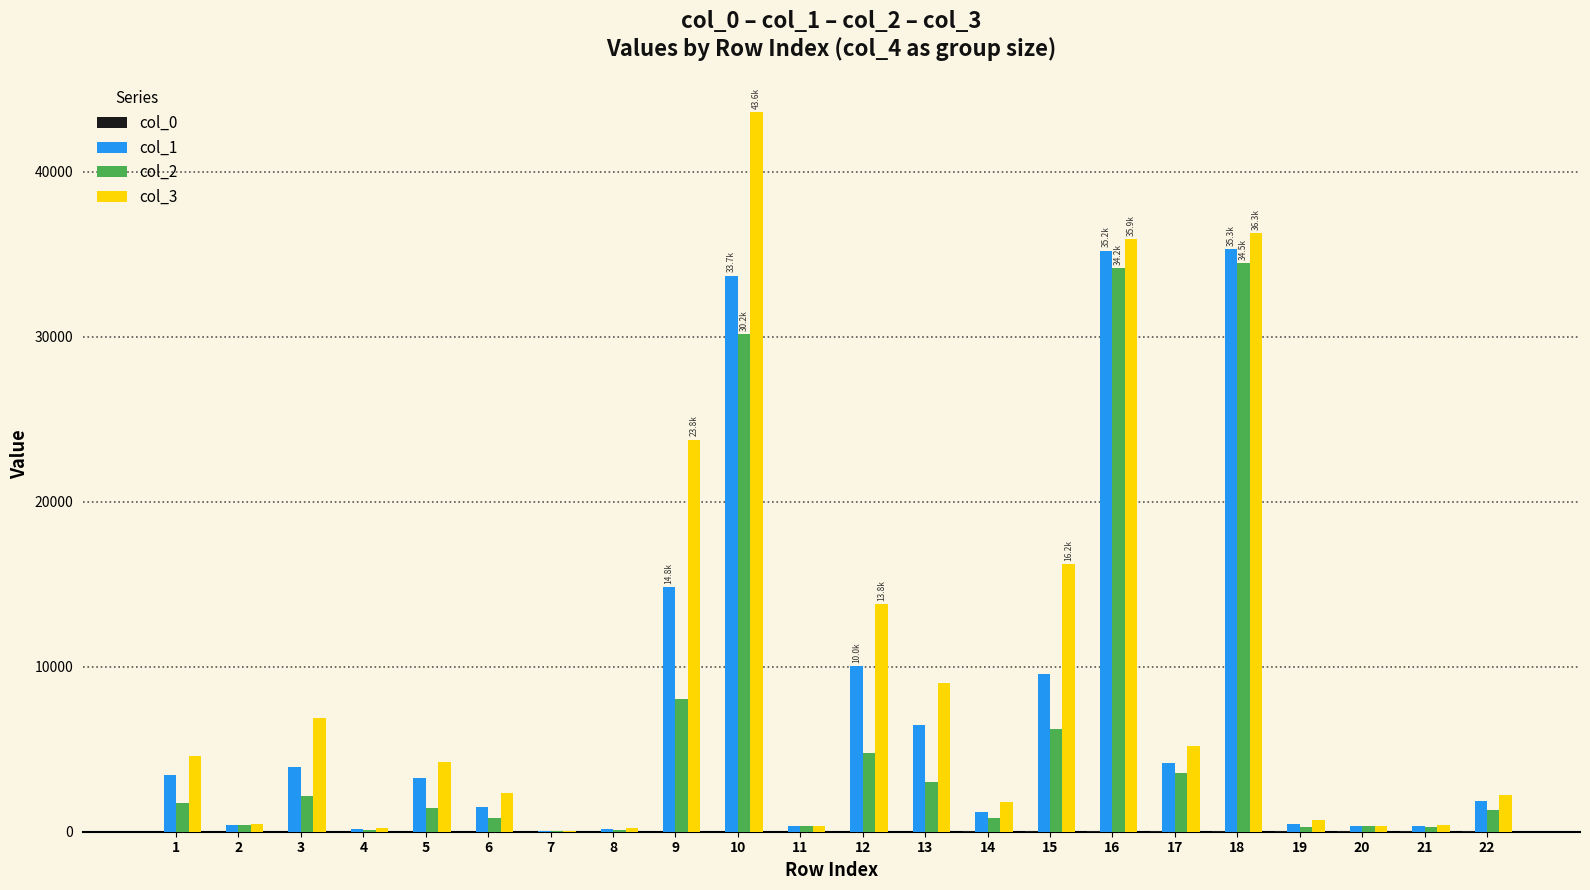

What is the sum of the col_1 values at 21 and 6?

1843.9